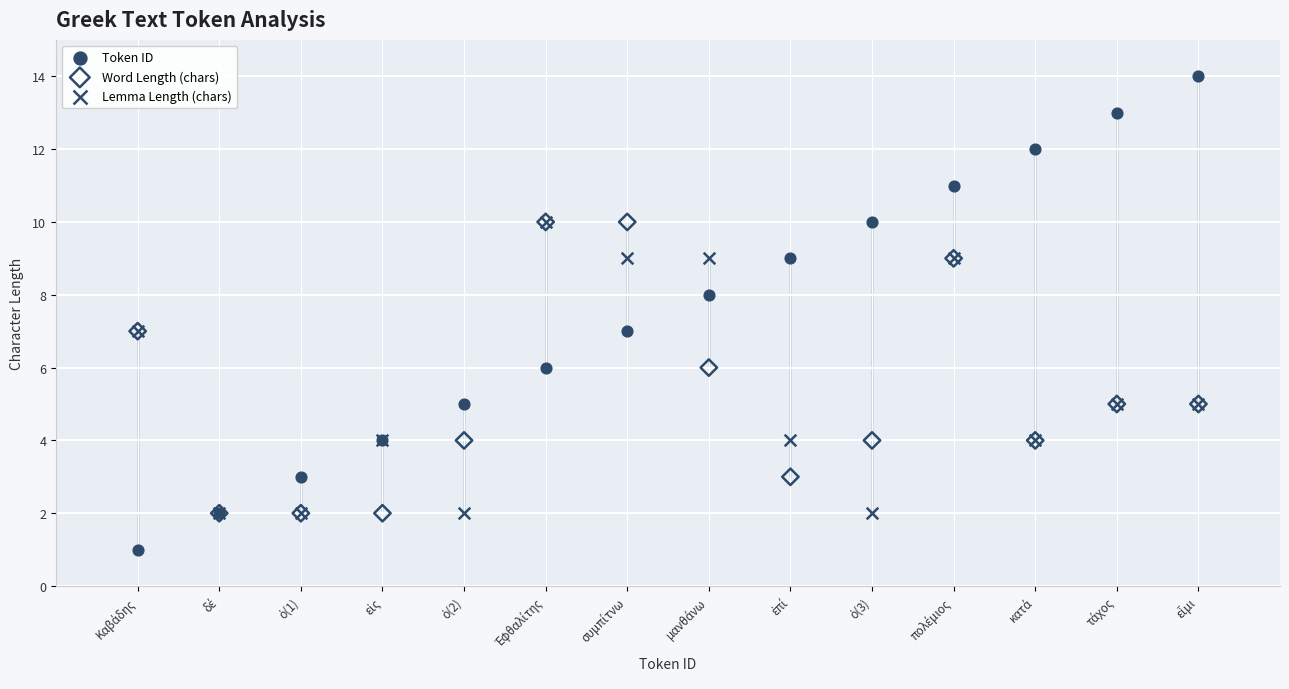

What are all the series names shown in the legend?

Token ID, Word Length (chars), Lemma Length (chars)